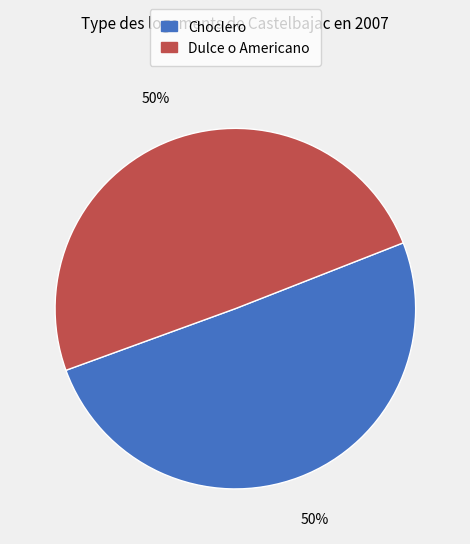

To the nearest percent, what is the combined percentage of Dulce o Americano and Choclero?

100%